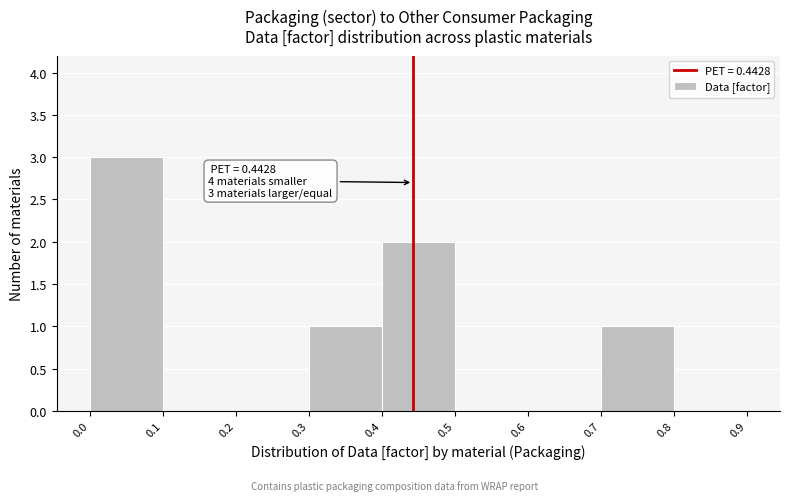

Which range on the x-axis has the tallest bar?

0.0 to 0.1